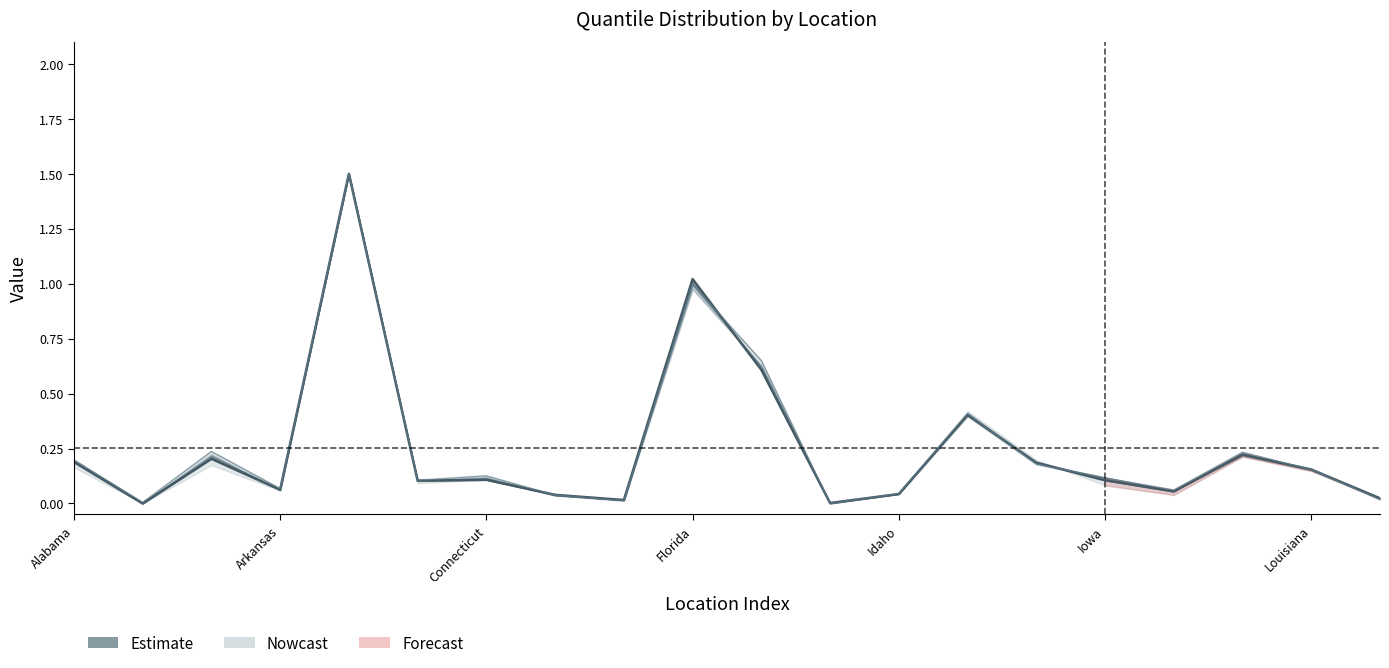

Is this an area chart (filled region under the line)?

No